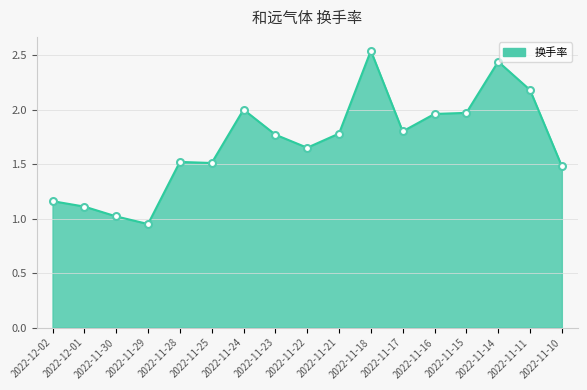

How many lines are shown in the chart?

1